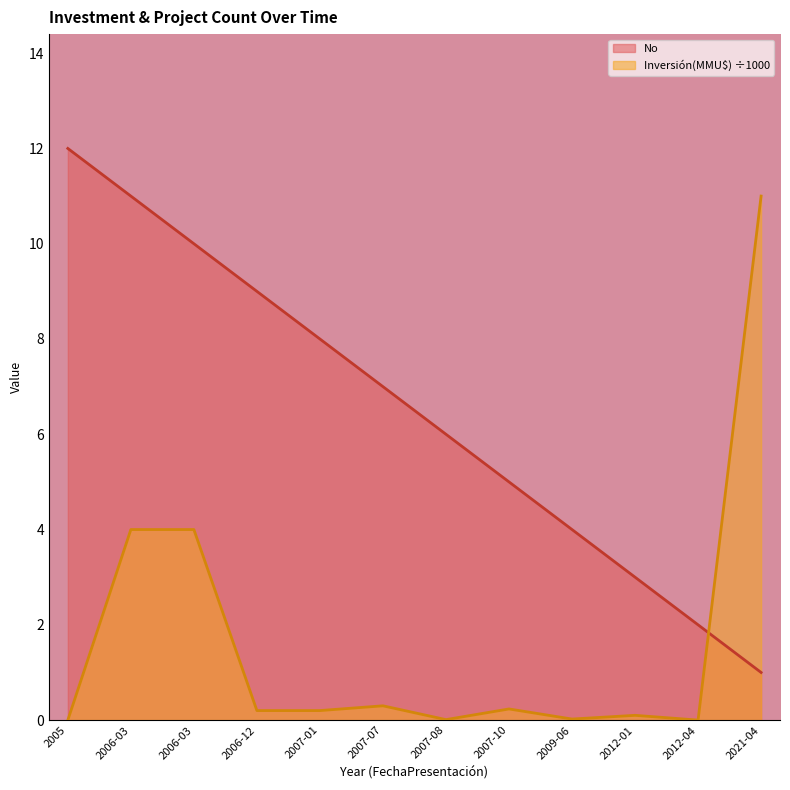

At which category does the chart reach its peak across all series?

2005